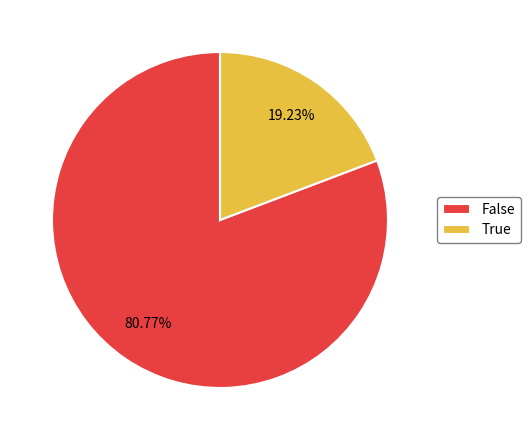

To the nearest percent, what percentage of the pie is False?

81%